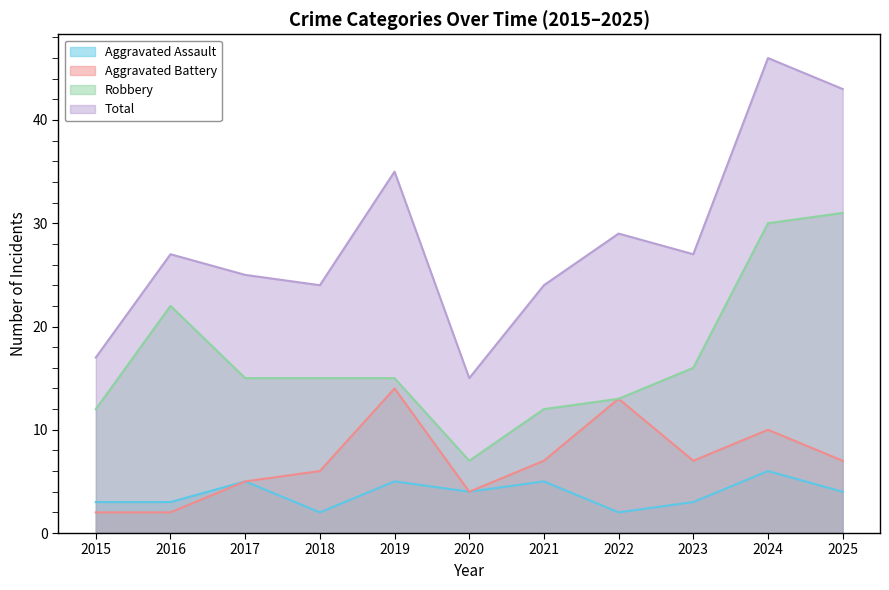

What is the value of the Aggravated Assault point at the 11th from the left?

4